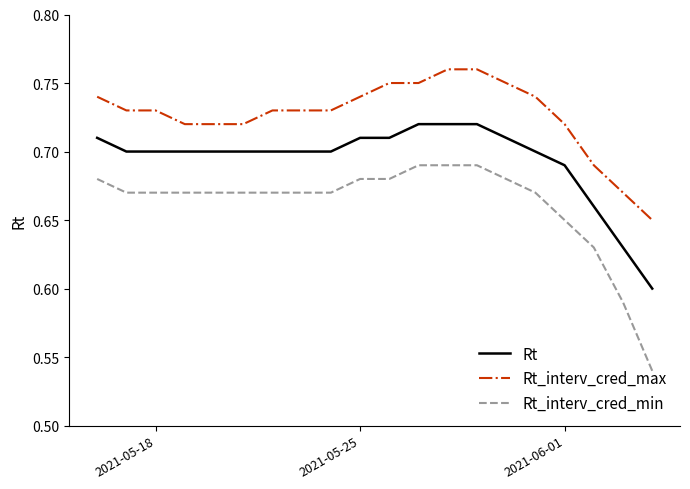

At how many categories does at least one series exceed 0?

20